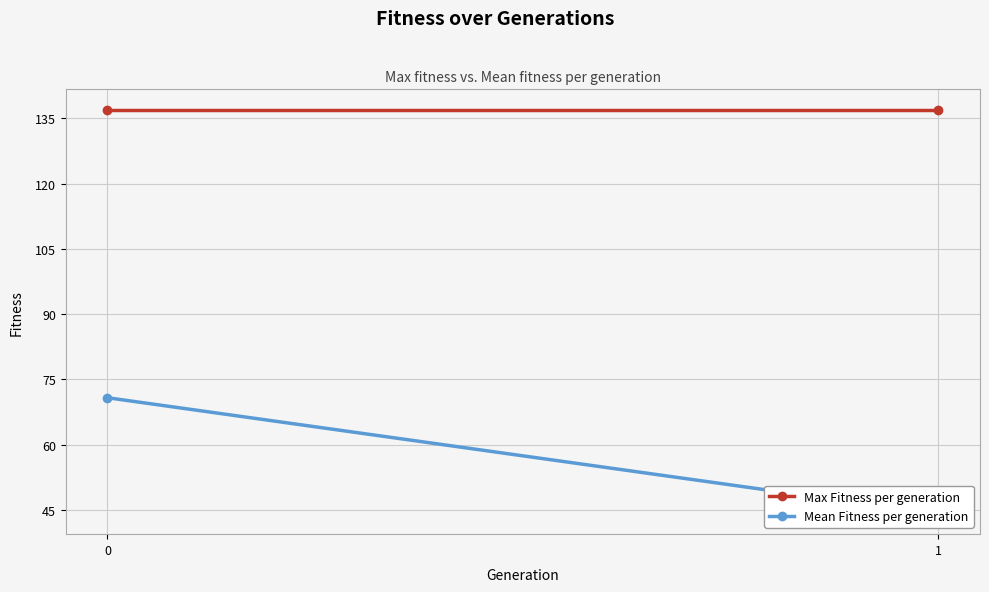

What is the maximum value for Mean Fitness per generation?

70.8